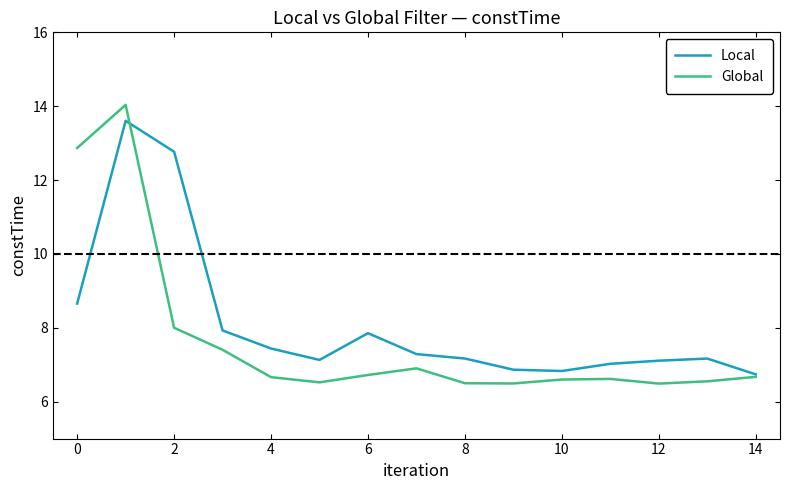

Which series has the largest range (max minus min)?

Global